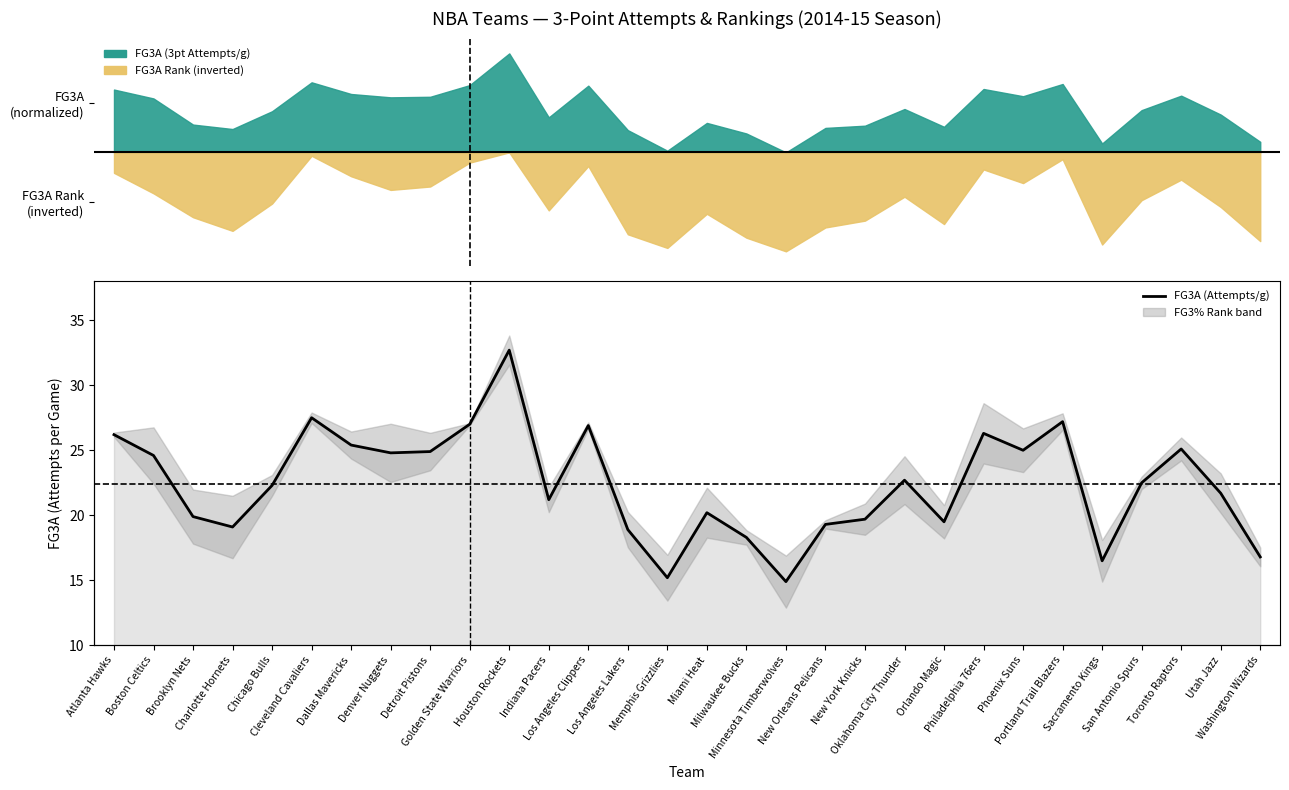

What is the ratio of the value at Denver Nuggets to the value at San Antonio Spurs?

1.1